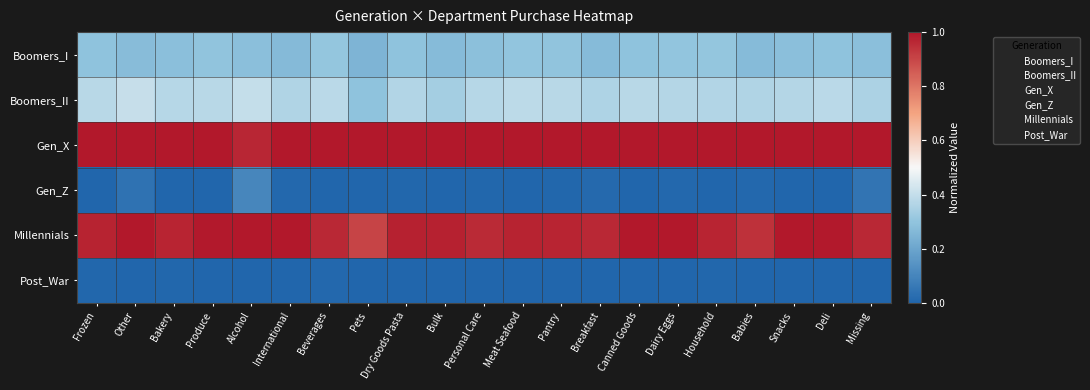

Reading left to right, transcribe all the data shown in this chart.

Boomers_I: Frozen=0.3	Other=0.3	Bakery=0.3	Produce=0.3	Alcohol=0.3	International=0.3	Beverages=0.3	Pets=0.2	Dry Goods Pasta=0.3	Bulk=0.3	Personal Care=0.3	Meat Seafood=0.3	Pantry=0.3	Breakfast=0.3	Canned Goods=0.3	Dairy Eggs=0.3	Household=0.3	Babies=0.3	Snacks=0.3	Deli=0.3	Missing=0.3
Boomers_II: Frozen=0.4	Other=0.4	Bakery=0.4	Produce=0.4	Alcohol=0.4	International=0.4	Beverages=0.4	Pets=0.3	Dry Goods Pasta=0.4	Bulk=0.3	Personal Care=0.4	Meat Seafood=0.4	Pantry=0.4	Breakfast=0.4	Canned Goods=0.4	Dairy Eggs=0.4	Household=0.4	Babies=0.4	Snacks=0.4	Deli=0.4	Missing=0.4
Gen_X: Frozen=1.0	Other=1.0	Bakery=1.0	Produce=1.0	Alcohol=1.0	International=1.0	Beverages=1.0	Pets=1.0	Dry Goods Pasta=1.0	Bulk=1.0	Personal Care=1.0	Meat Seafood=1.0	Pantry=1.0	Breakfast=1.0	Canned Goods=1.0	Dairy Eggs=1.0	Household=1.0	Babies=1.0	Snacks=1.0	Deli=1.0	Missing=1.0
Gen_Z: Frozen=0.0	Other=0.0	Bakery=0.0	Produce=0.0	Alcohol=0.1	International=0.0	Beverages=0.0	Pets=0.0	Dry Goods Pasta=0.0	Bulk=0.0	Personal Care=0.0	Meat Seafood=0.0	Pantry=0.0	Breakfast=0.0	Canned Goods=0.0	Dairy Eggs=0.0	Household=0.0	Babies=0.0	Snacks=0.0	Deli=0.0	Missing=0.0
Millennials: Frozen=1.0	Other=1.0	Bakery=1.0	Produce=1.0	Alcohol=1.0	International=1.0	Beverages=1.0	Pets=0.9	Dry Goods Pasta=1.0	Bulk=1.0	Personal Care=1.0	Meat Seafood=1.0	Pantry=1.0	Breakfast=1.0	Canned Goods=1.0	Dairy Eggs=1.0	Household=1.0	Babies=0.9	Snacks=1.0	Deli=1.0	Missing=1.0
Post_War: Frozen=0.0	Other=0.0	Bakery=0.0	Produce=0.0	Alcohol=0.0	International=0.0	Beverages=0.0	Pets=0.0	Dry Goods Pasta=0.0	Bulk=0.0	Personal Care=0.0	Meat Seafood=0.0	Pantry=0.0	Breakfast=0.0	Canned Goods=0.0	Dairy Eggs=0.0	Household=0.0	Babies=0.0	Snacks=0.0	Deli=0.0	Missing=0.0